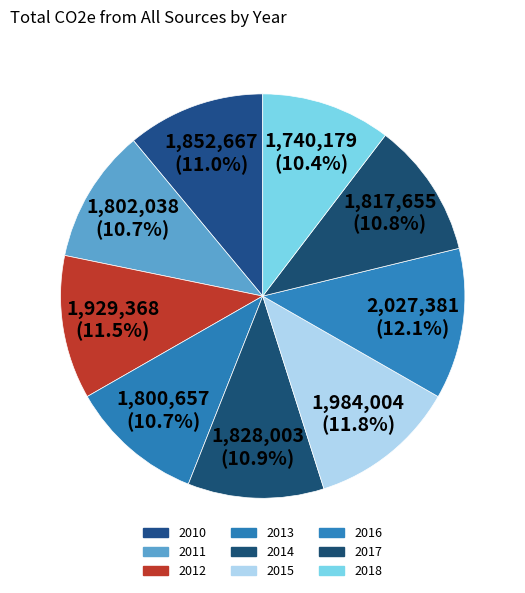

True or false: 2017 accounts for 11% of the total.

True